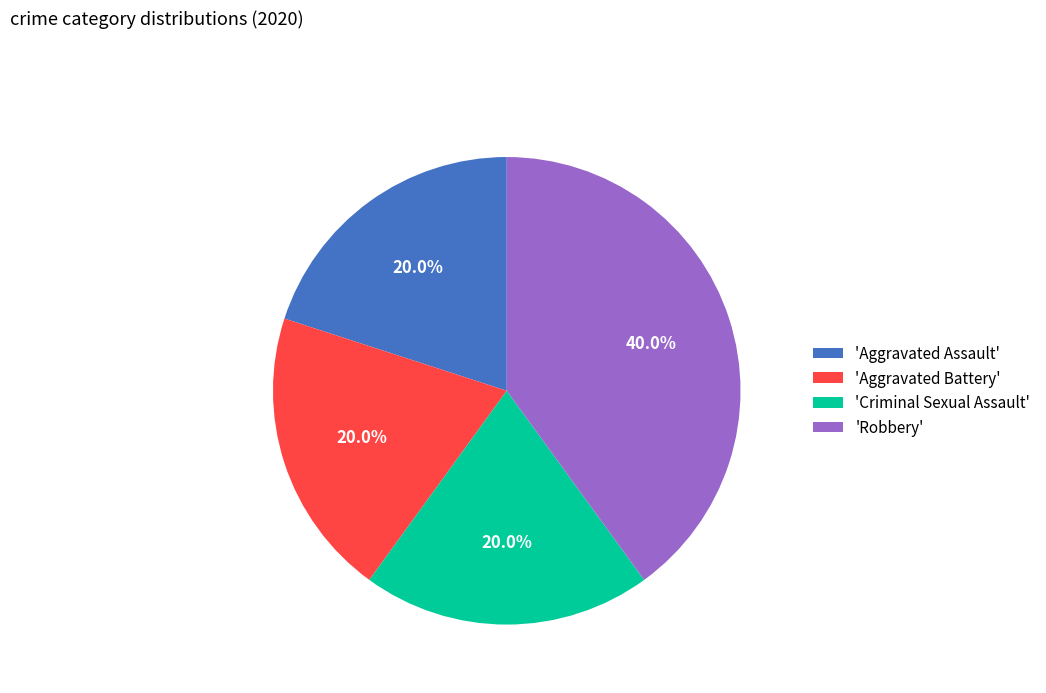

What is the ratio of the value at 'Robbery' to the value at 'Aggravated Assault'?

2.0